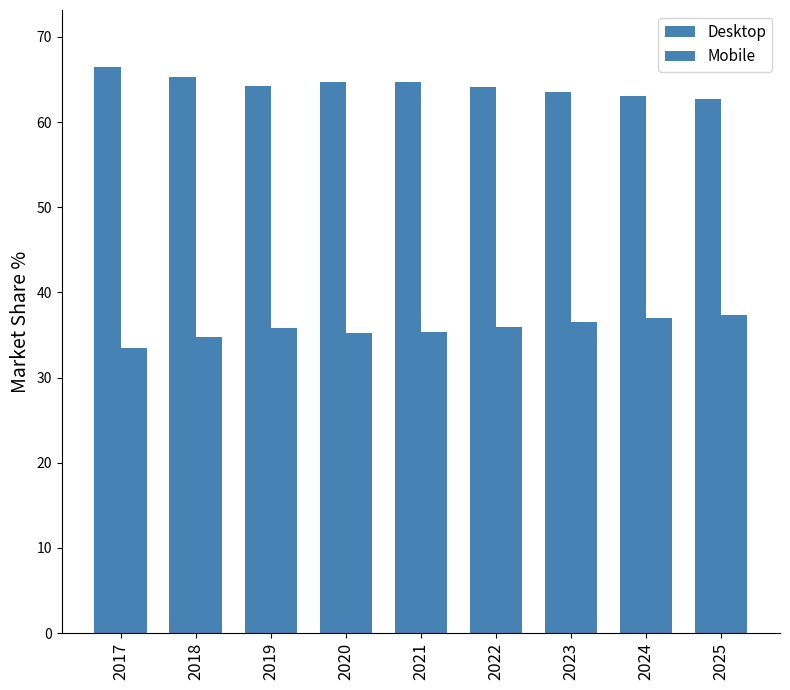

What is the sum of all Mobile values?

321.2